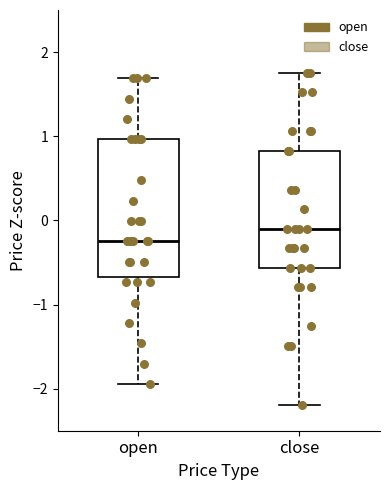

Which box's median line is the lowest?

open